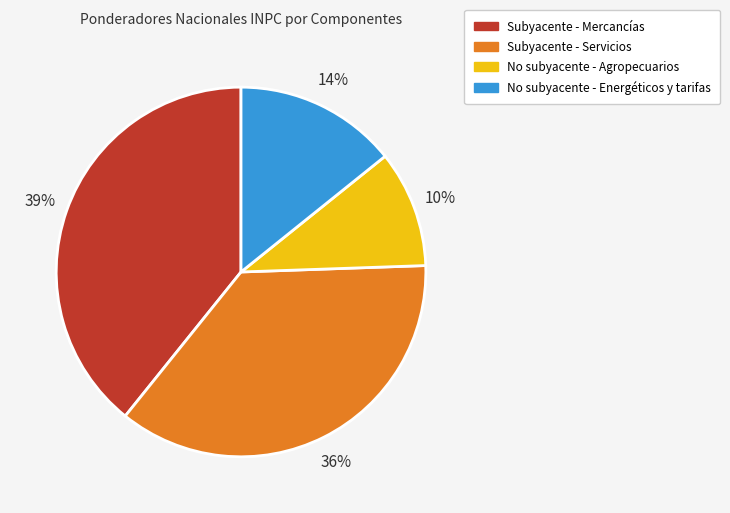

Is there a majority slice in this chart?

No